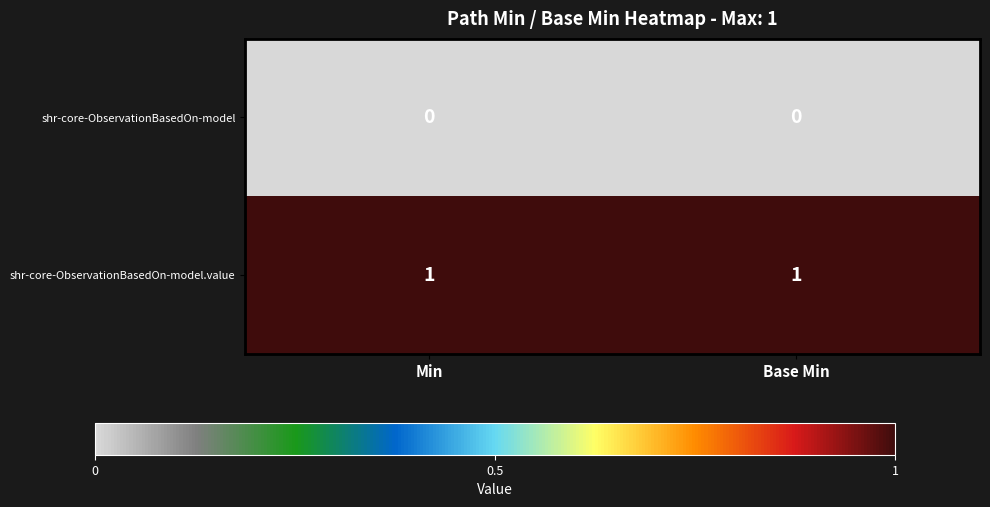

Is the value of shr-core-ObservationBasedOn-model at Min greater than the value of shr-core-ObservationBasedOn-model.value at Min?

No